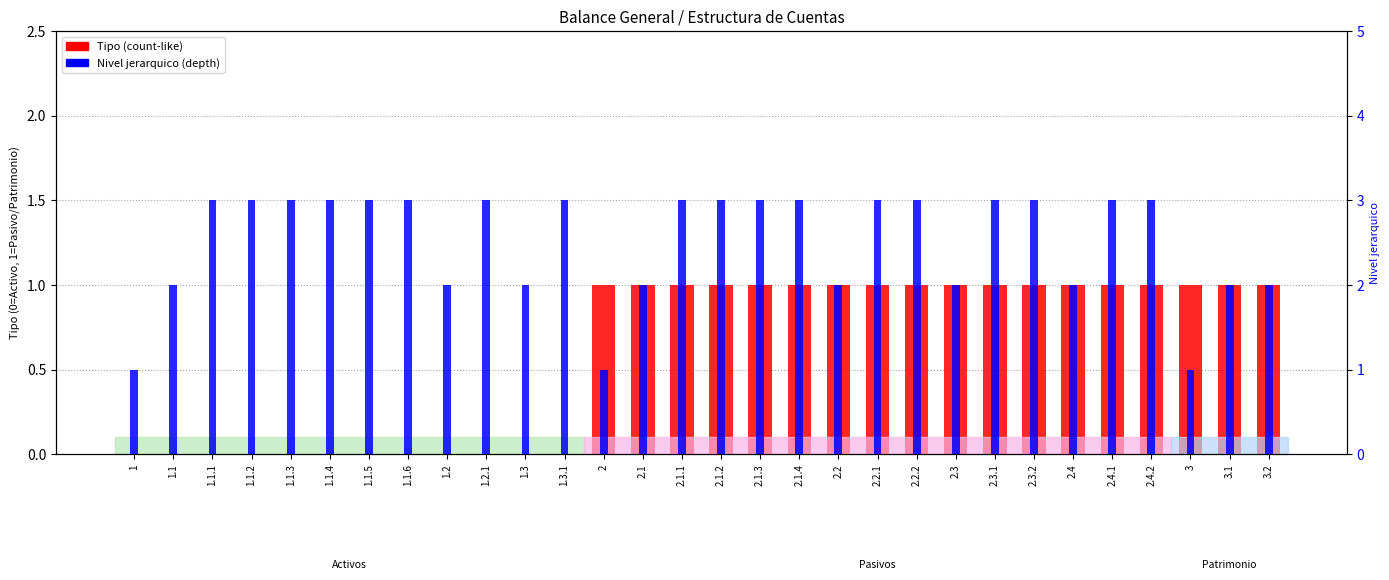

How many values in the Tipo series are below 1?

12